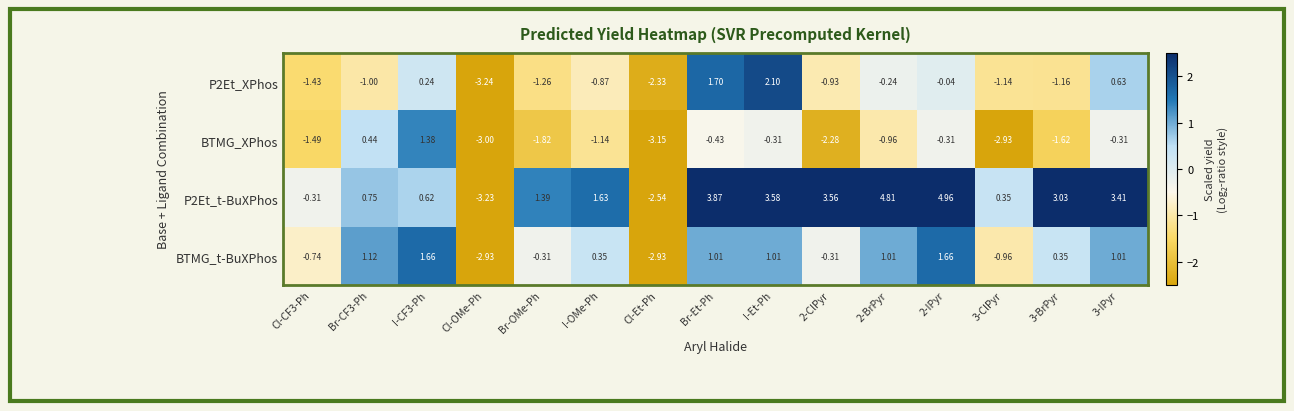

Which series has the largest range (max minus min)?

P2Et_t-BuXPhos